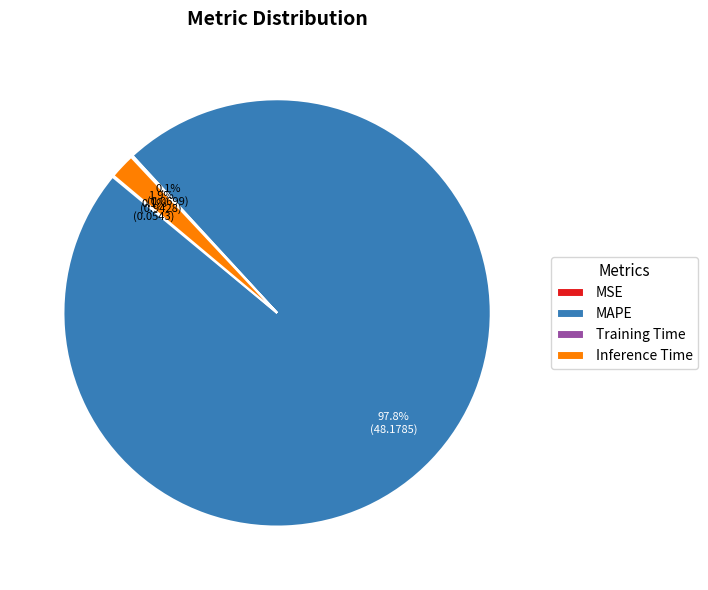

Do Inference Time and MAPE together represent more than half of the pie?

Yes